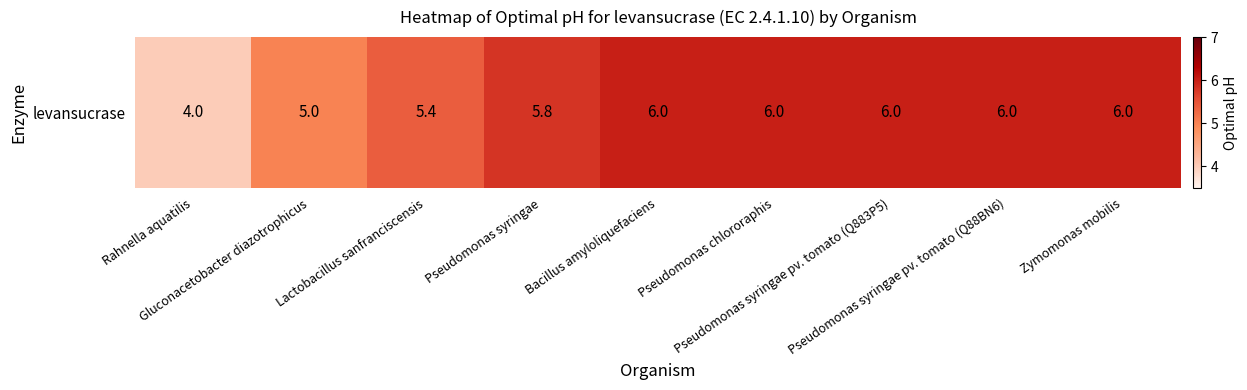

Which has a higher value, Zymomonas mobilis or Lactobacillus sanfranciscensis?

Zymomonas mobilis